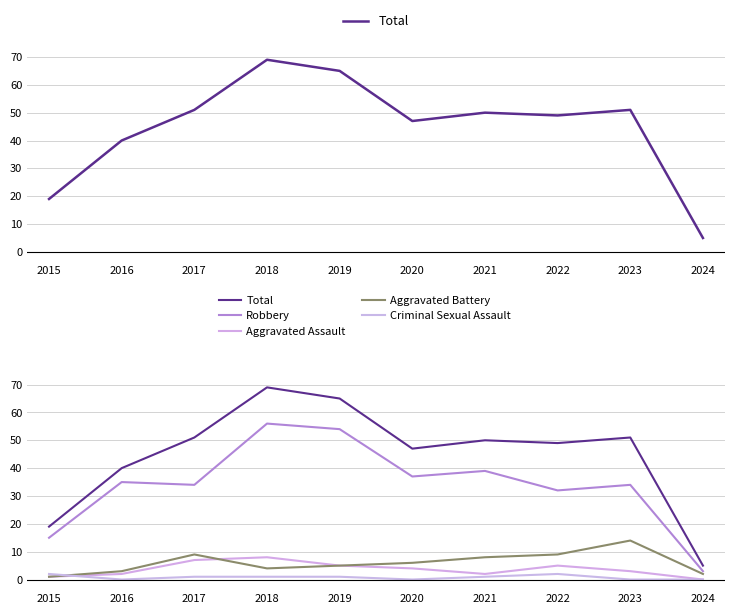

True or false: Criminal Sexual Assault and Total cross at least once.

False